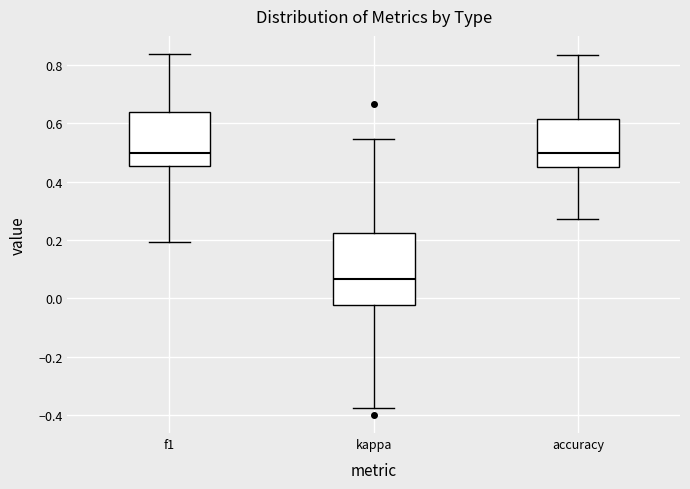

Reading left to right, transcribe this box plot: for each box, give where its median line is, the range the box spans, and where its two whiskers end, as read against the y-axis. The values are not printed on the chart, so give them approximately, as read against the axis.

f1: median 0.50, box 0.46 to 0.64, whiskers 0.20 to 0.84
kappa: median 0.06, box -0.02 to 0.22, whiskers -0.38 to 0.54
accuracy: median 0.50, box 0.44 to 0.62, whiskers 0.28 to 0.84